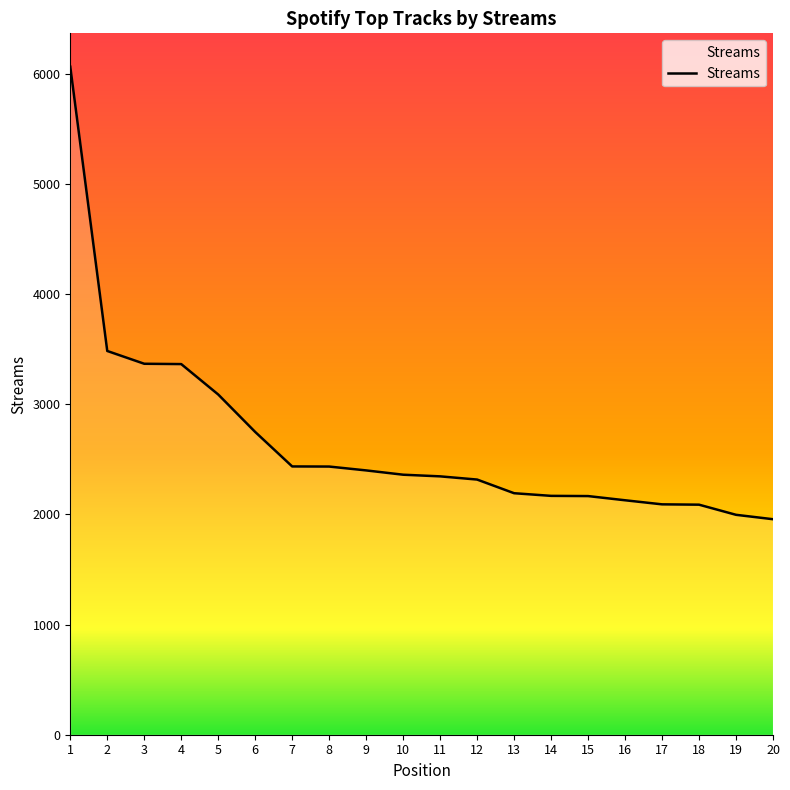

Approximately how many times larger is the value at 14 compared to 15?

1.0